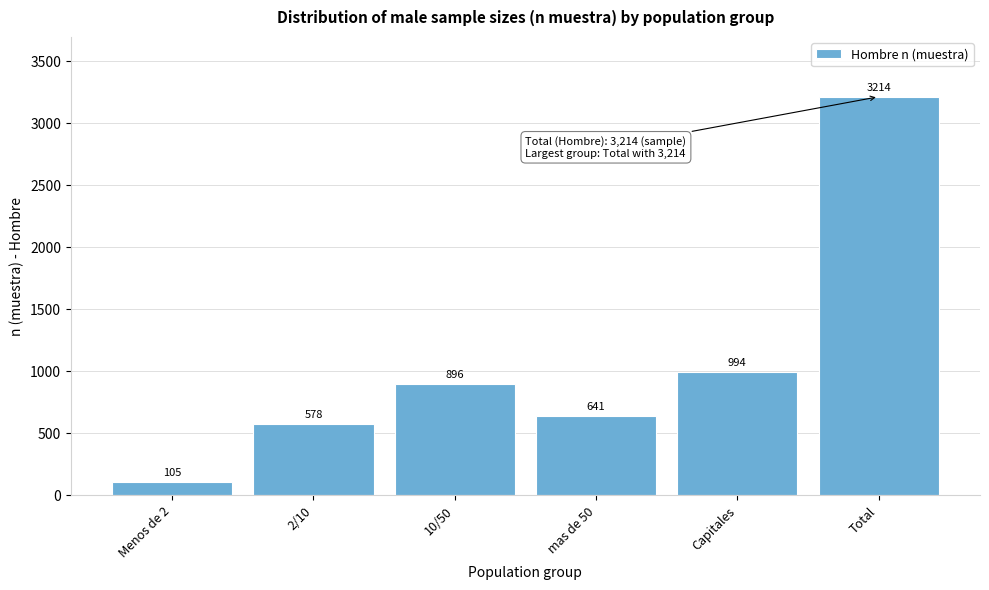

Reading left to right, list all the values displayed in this chart.

105	578	896	641	994	3214